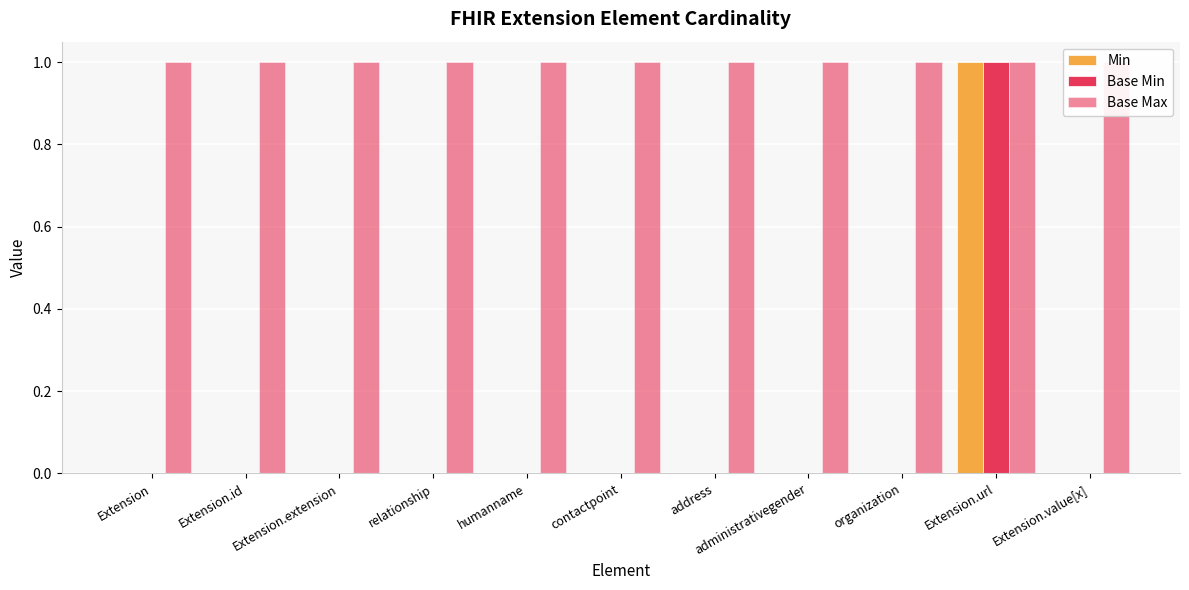

Reading right to left, list all the values displayed in this chart.

Min: 0	1	0	0	0	0	0	0	0	0	0
Base Min: 0	1	0	0	0	0	0	0	0	0	0
Base Max: 1	1	1	1	1	1	1	1	1	1	1